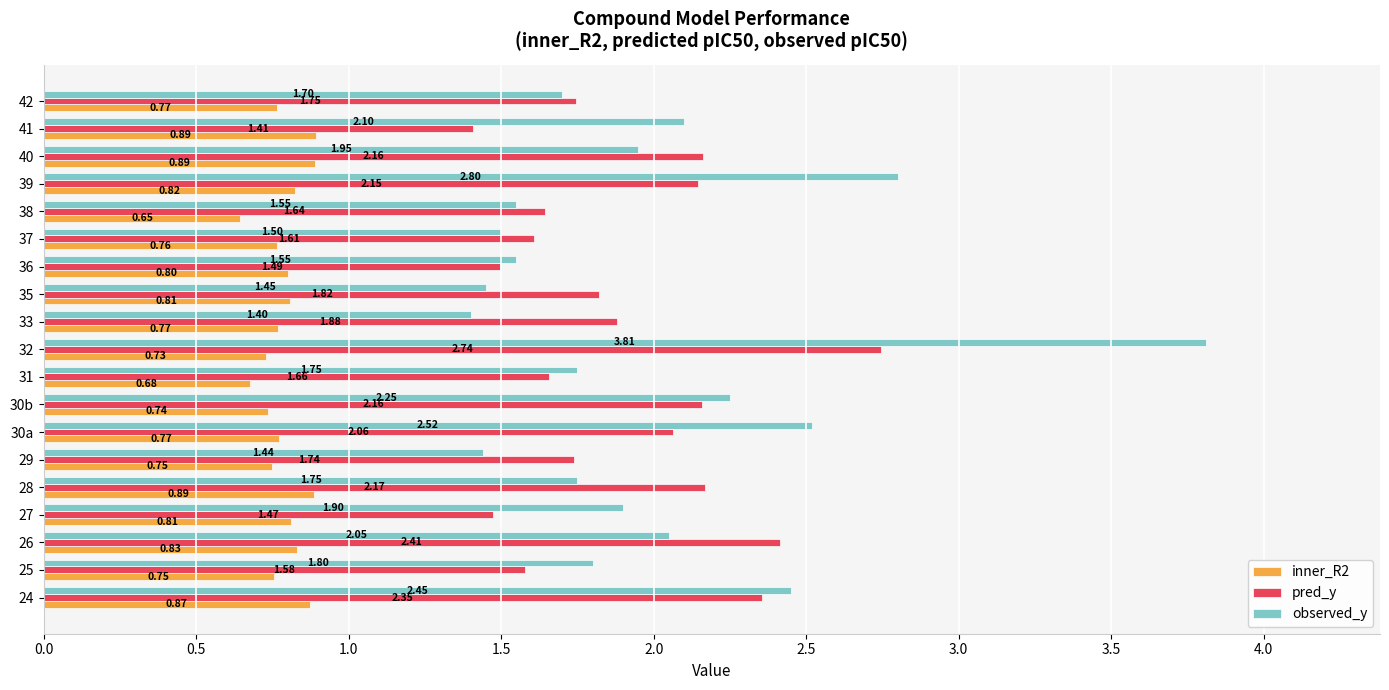

What is the spread (max minus min) of values at 27?

1.1